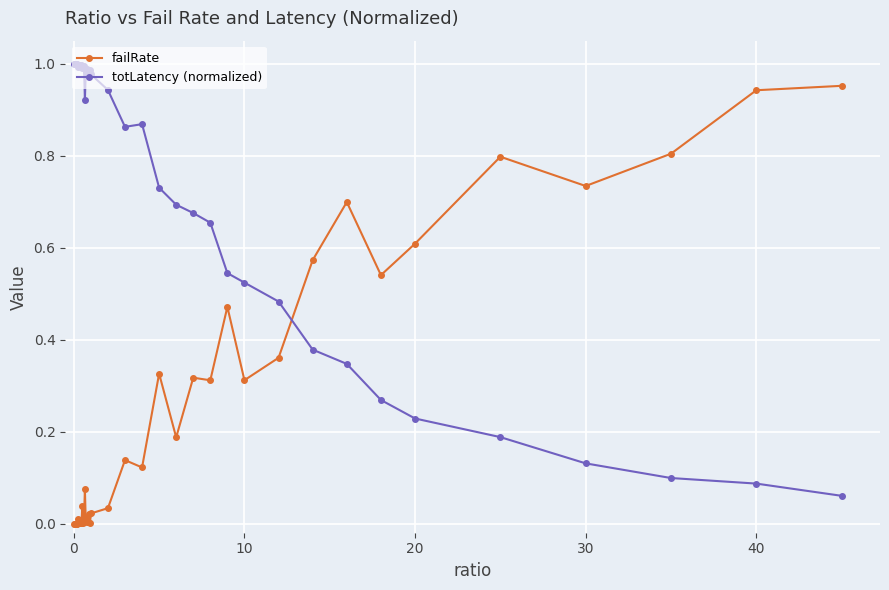

What is the sum of all totLatency (normalized) values?

29.5